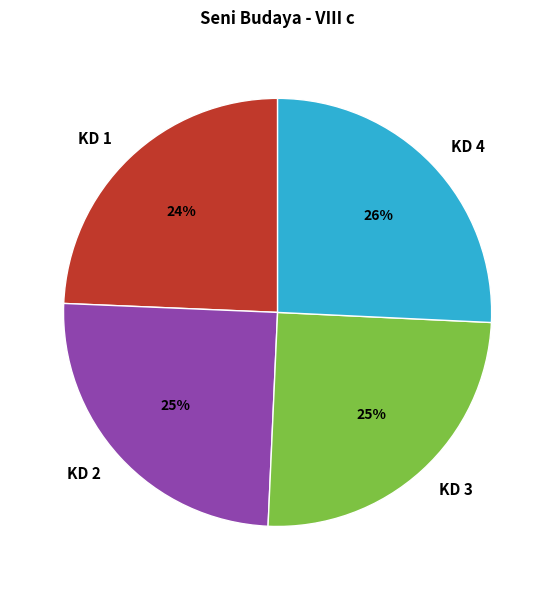

How many segments does this pie chart have?

4